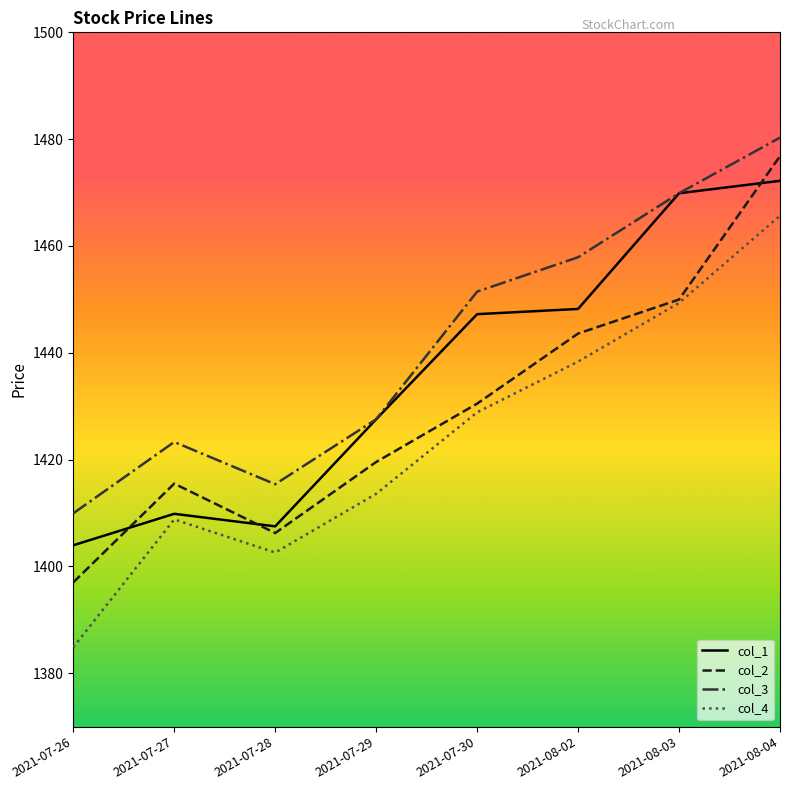

The value of col_4 at 2021-08-03 is 2272.5. True or false?

False